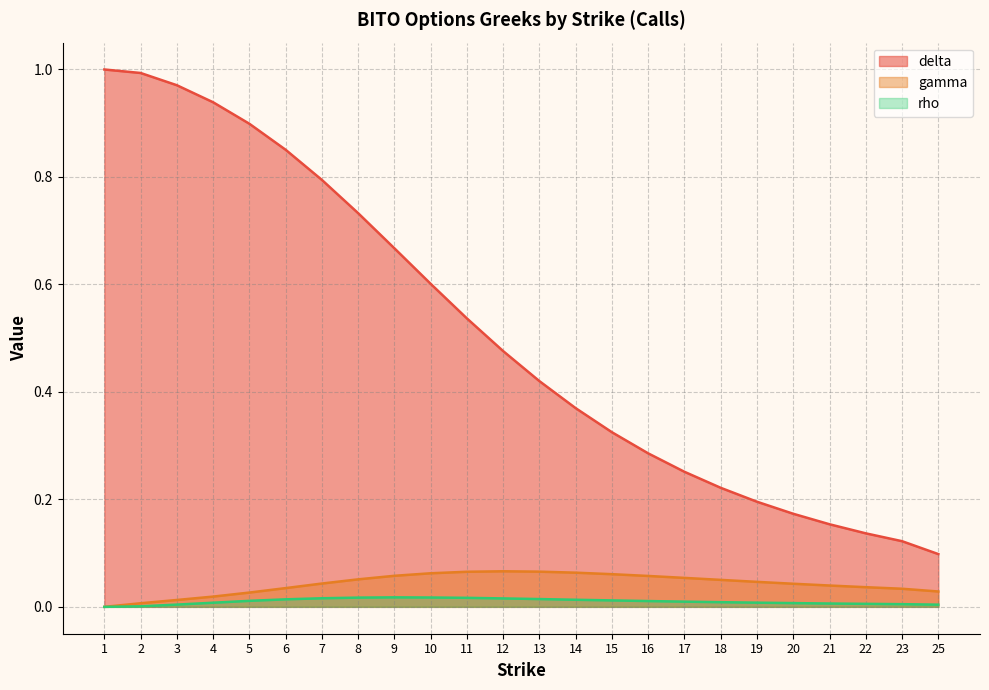

What is the difference between the highest and lowest values at 9?

0.6